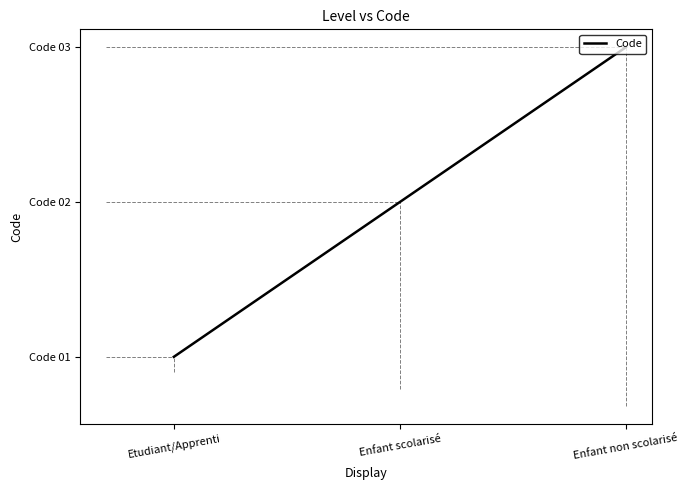

List the labels in order of value, smallest first.

Etudiant/Apprenti, Enfant scolarisé, Enfant non scolarisé